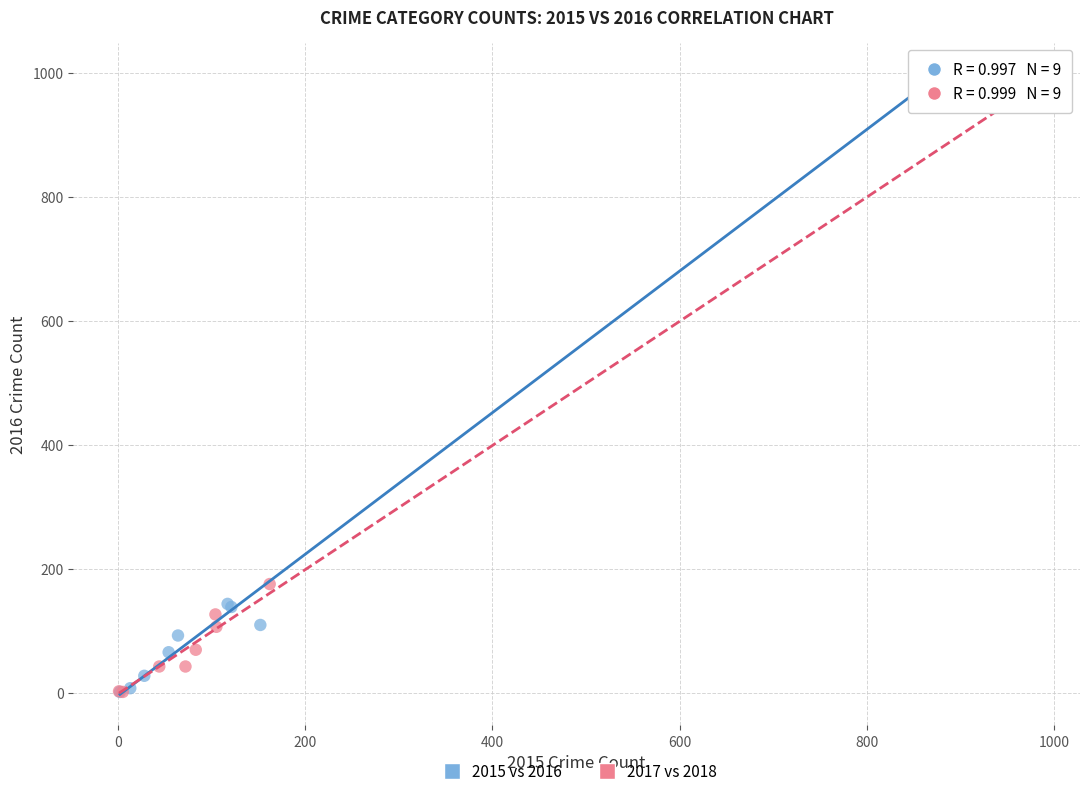

Which series has the widest spread of Y values?

2015 vs 2016